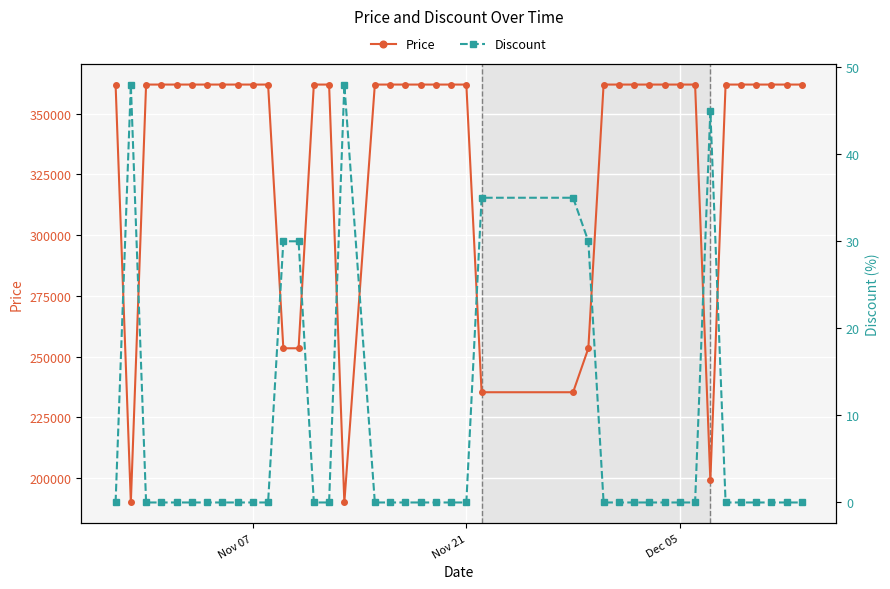

List the series in order of their peak value, highest first.

Price, Discount